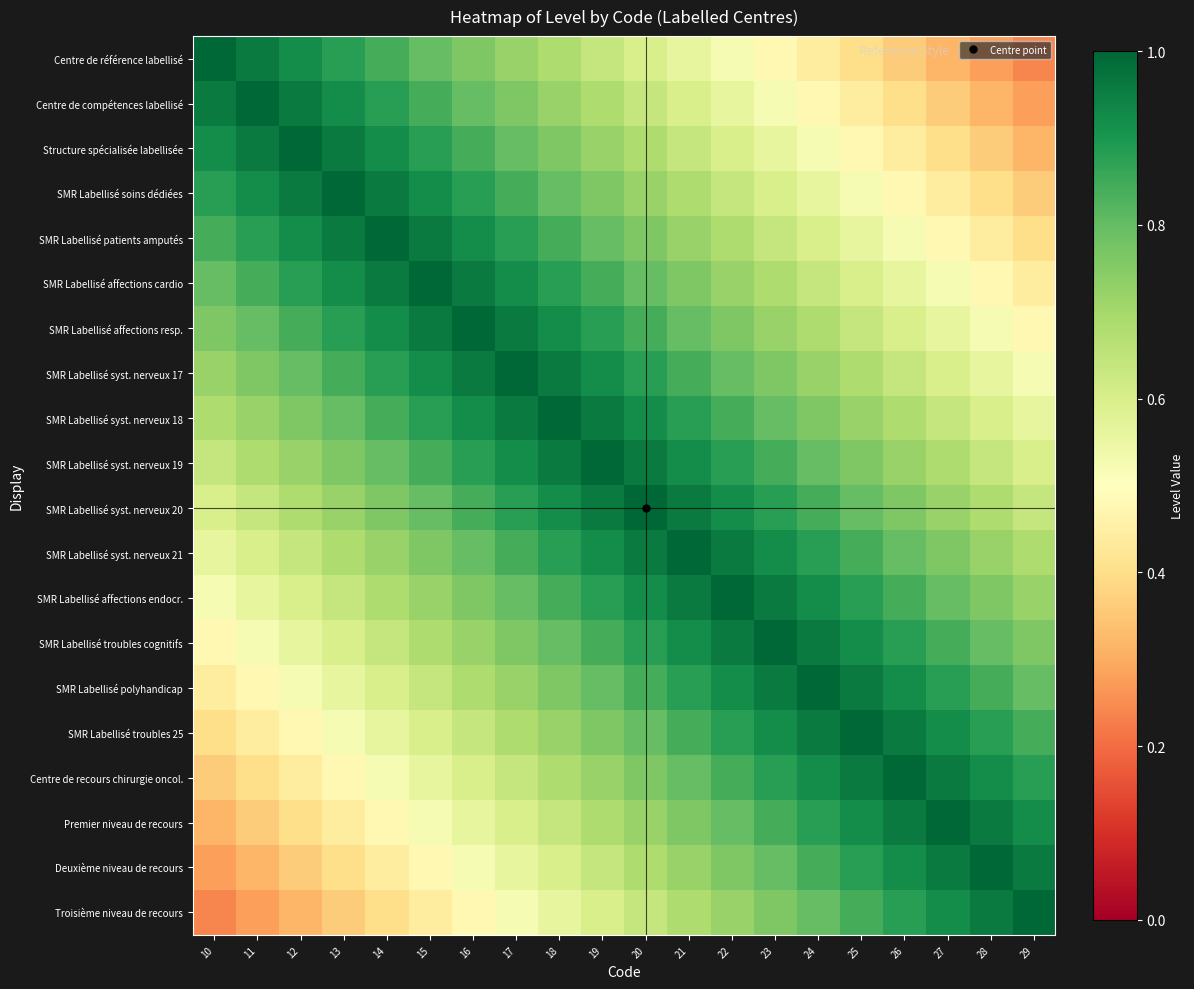

List the series in order of their peak value, lowest first.

Centre de référence labellisé, Centre de compétences labellisé, Structure spécialisée labellisée, SMR Labellisé soins dédiées, SMR Labellisé patients amputés, SMR Labellisé affections cardio, SMR Labellisé affections resp., SMR Labellisé syst. nerveux 17, SMR Labellisé syst. nerveux 18, SMR Labellisé syst. nerveux 19, SMR Labellisé syst. nerveux 20, SMR Labellisé syst. nerveux 21, SMR Labellisé affections endocr., SMR Labellisé troubles cognitifs, SMR Labellisé polyhandicap, SMR Labellisé troubles 25, Centre de recours chirurgie oncol., Premier niveau de recours, Deuxième niveau de recours, Troisième niveau de recours